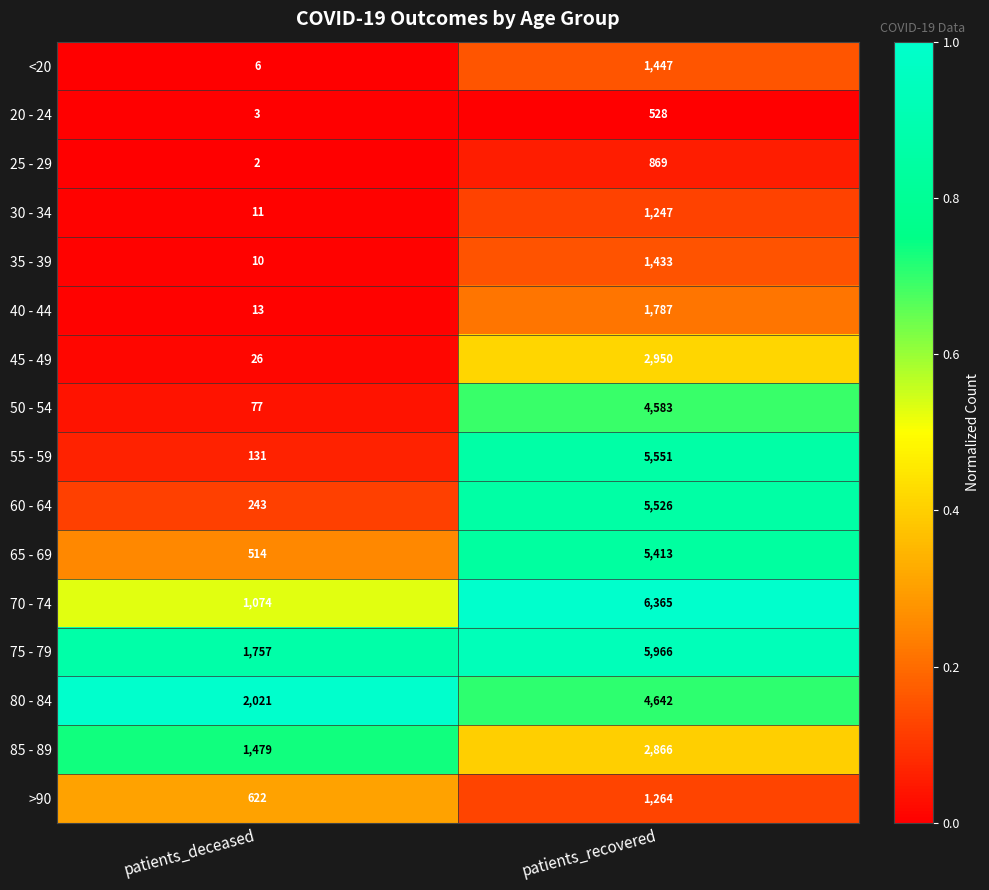

What is the difference between the maximum and minimum values in the 60 - 64 series?

5283